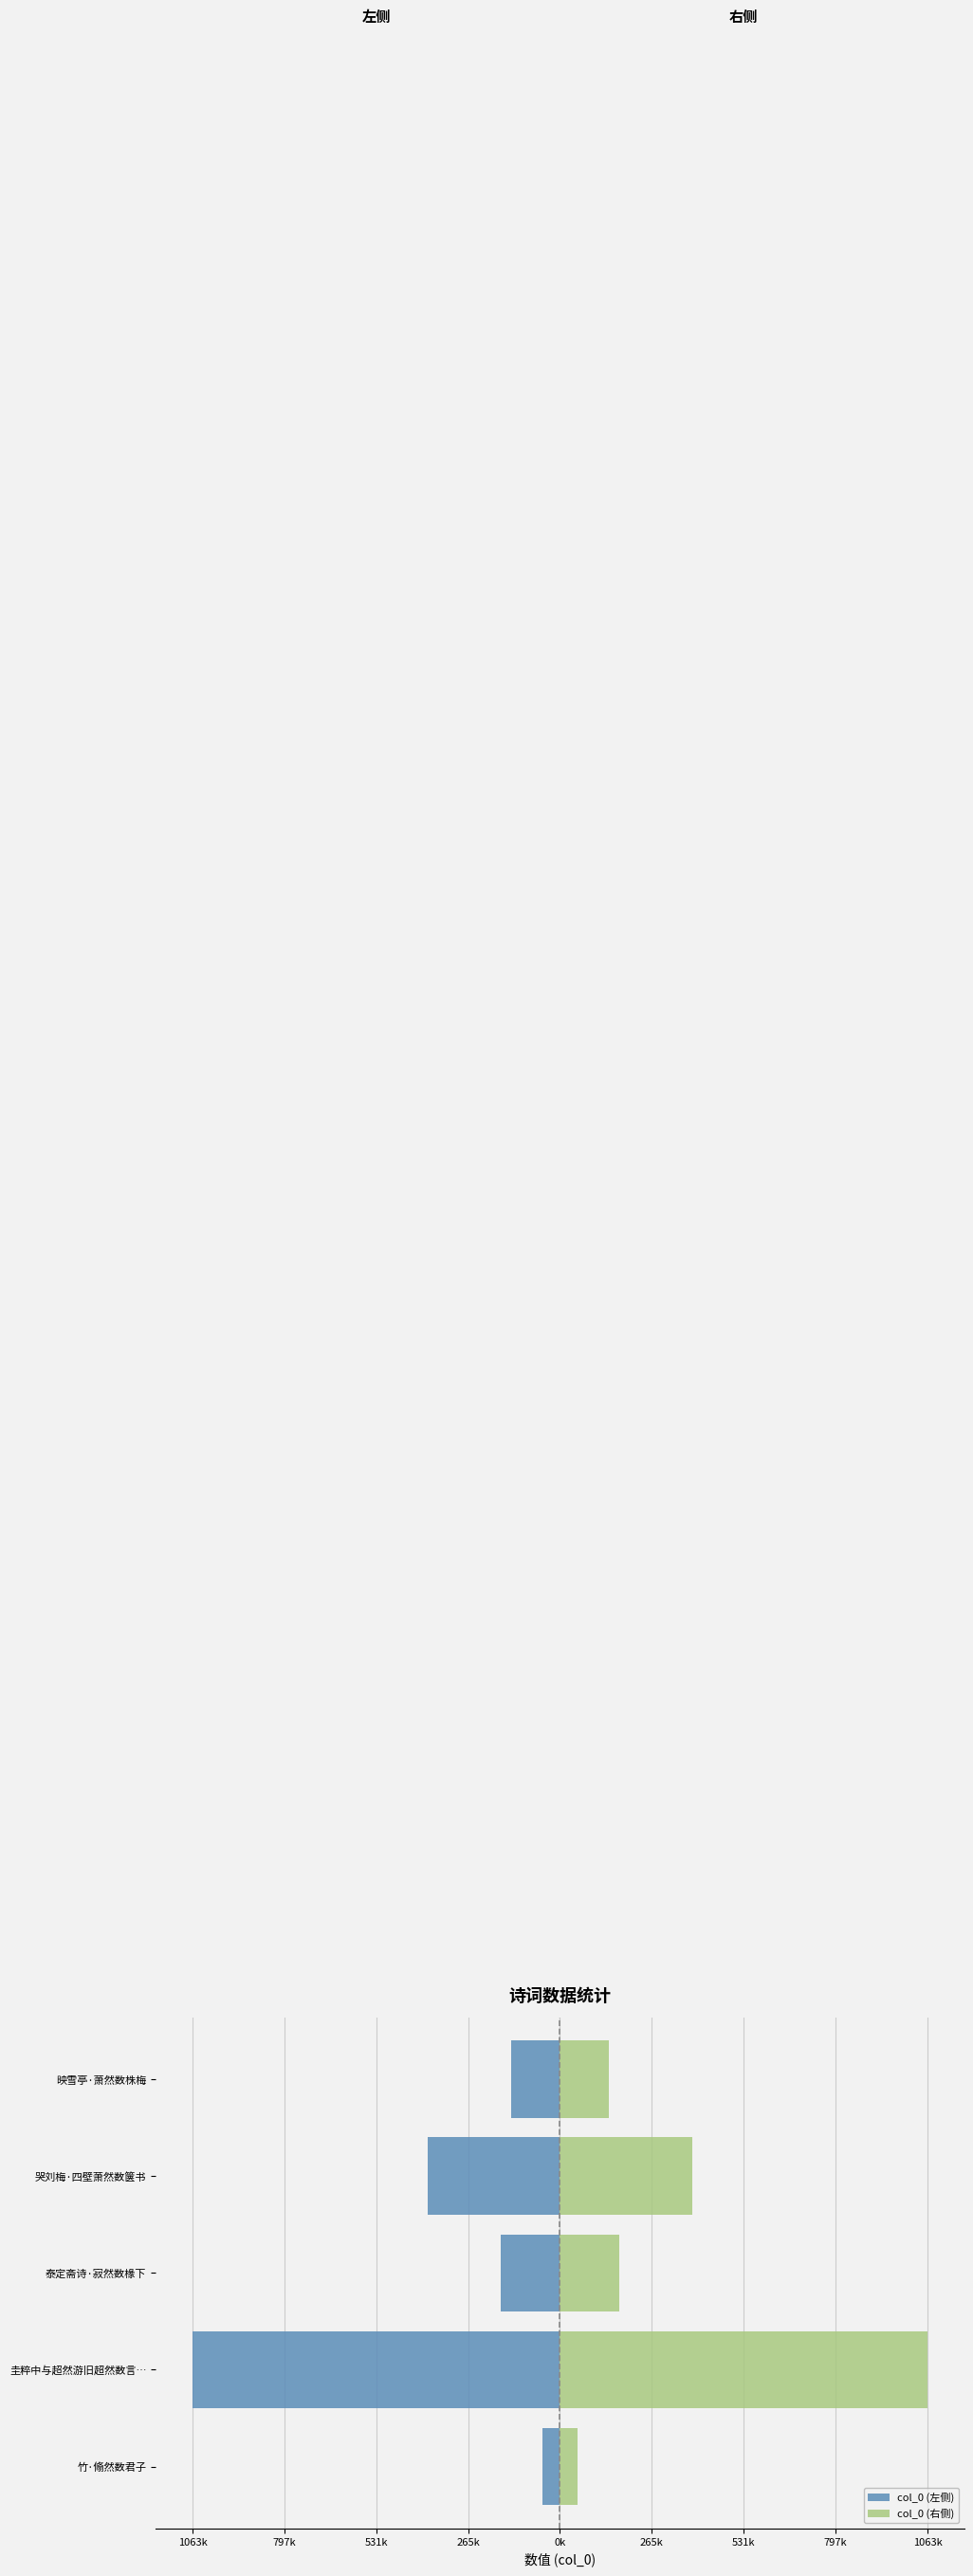

How many groups of bars are there?

5